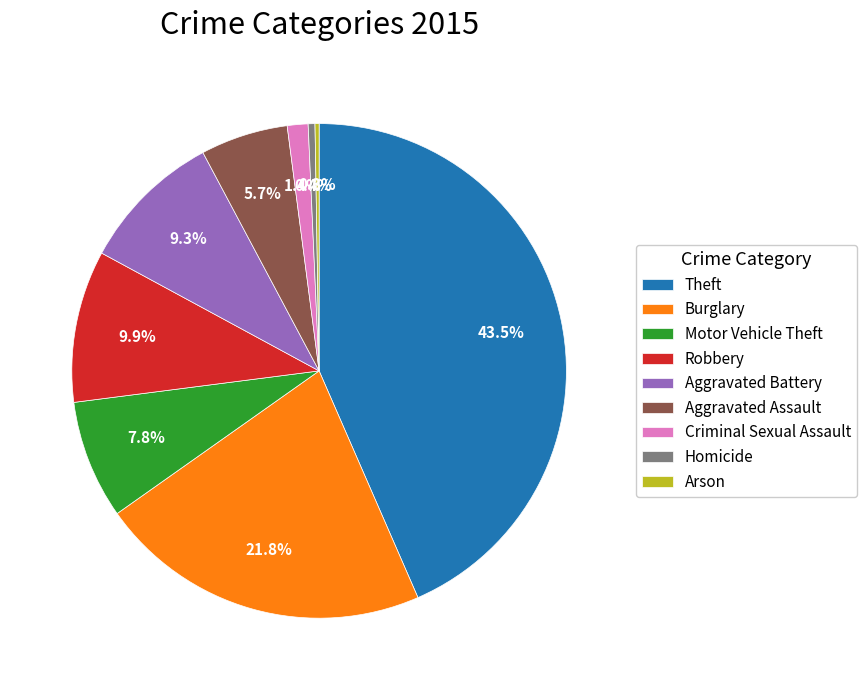

Is Homicide the majority of the pie?

No